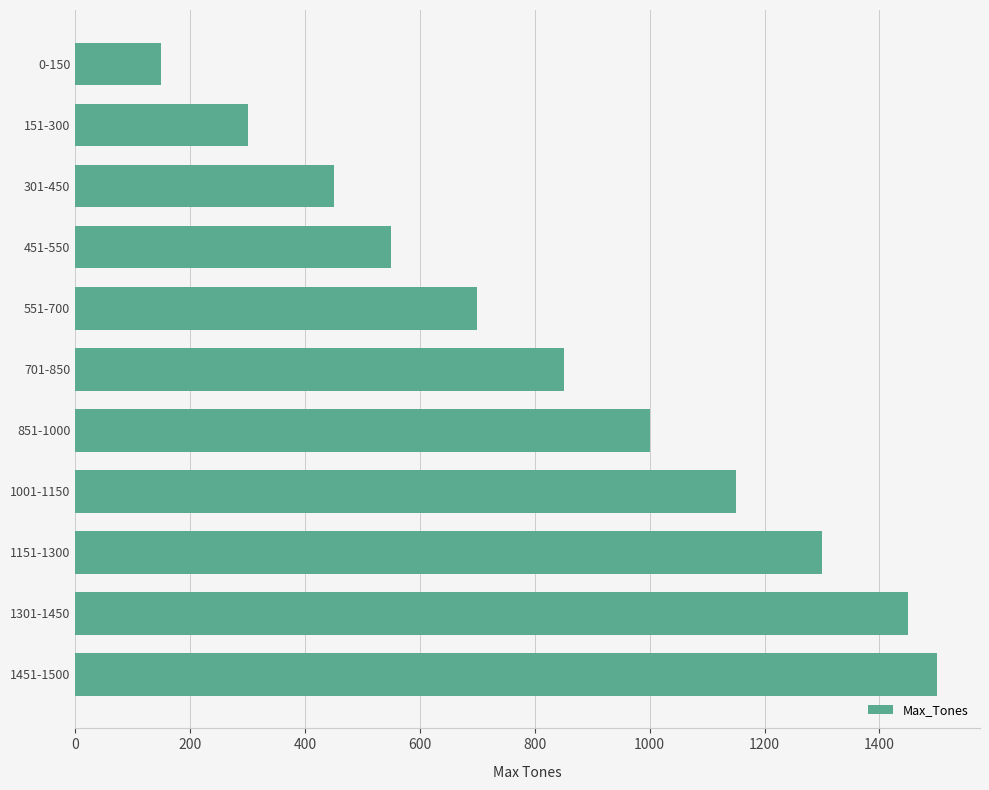

What is the ratio of the value at 1451-1500 to the value at 0-150?

10.0